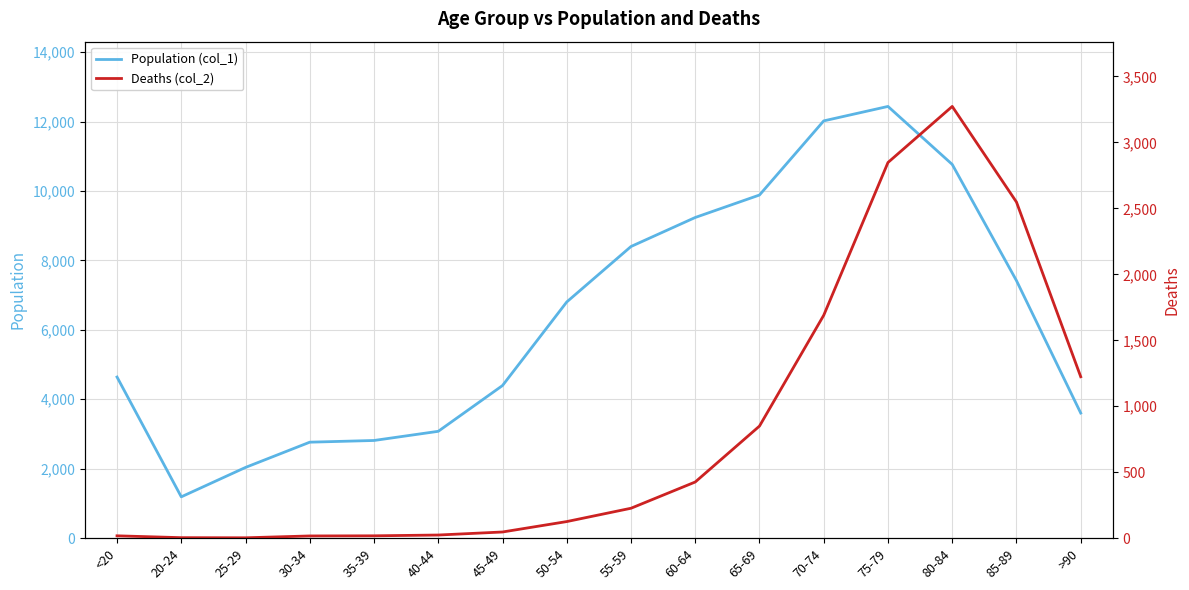

True or false: Deaths (col_2) and Population (col_1) intersect in this chart.

False